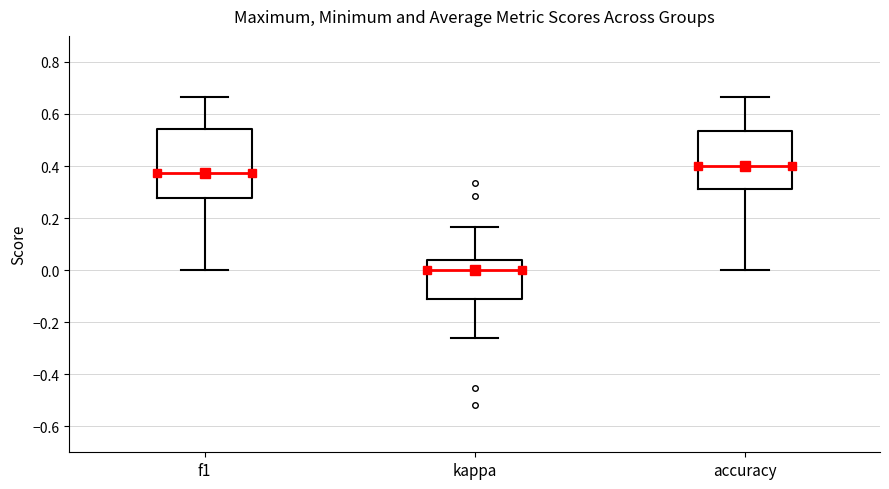

Where does the upper whisker of the box for kappa end on the y-axis? The values are not printed on the chart, so give them approximately, as read against the axis.

0.16